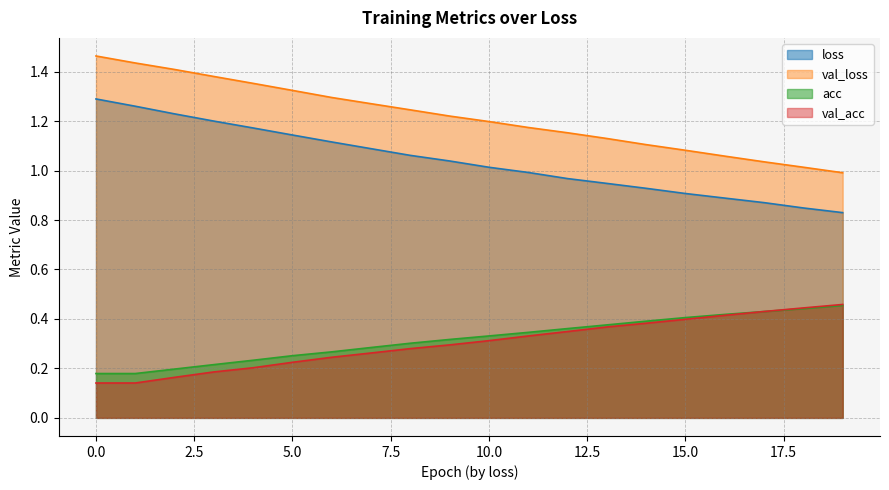

What is the sum of all val_acc values?

6.0